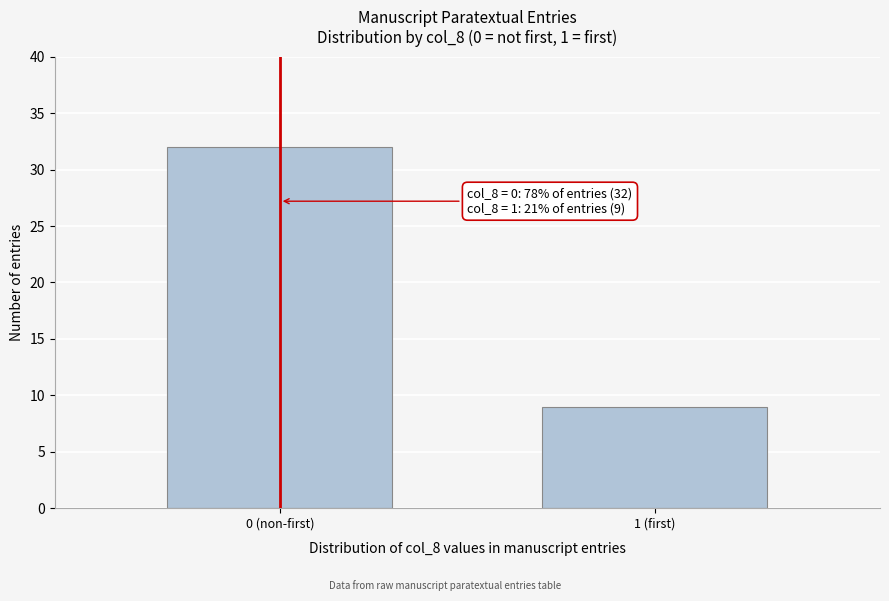

Reading left to right, transcribe all the data shown in this chart.

0 (non-first)=32	1 (first)=9